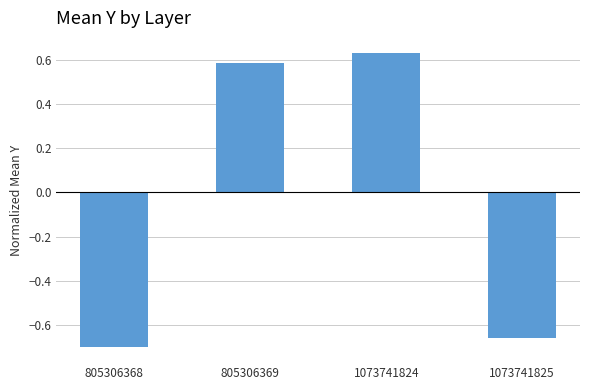

Rank the categories by value from lowest to highest.

805306368, 1073741825, 805306369, 1073741824